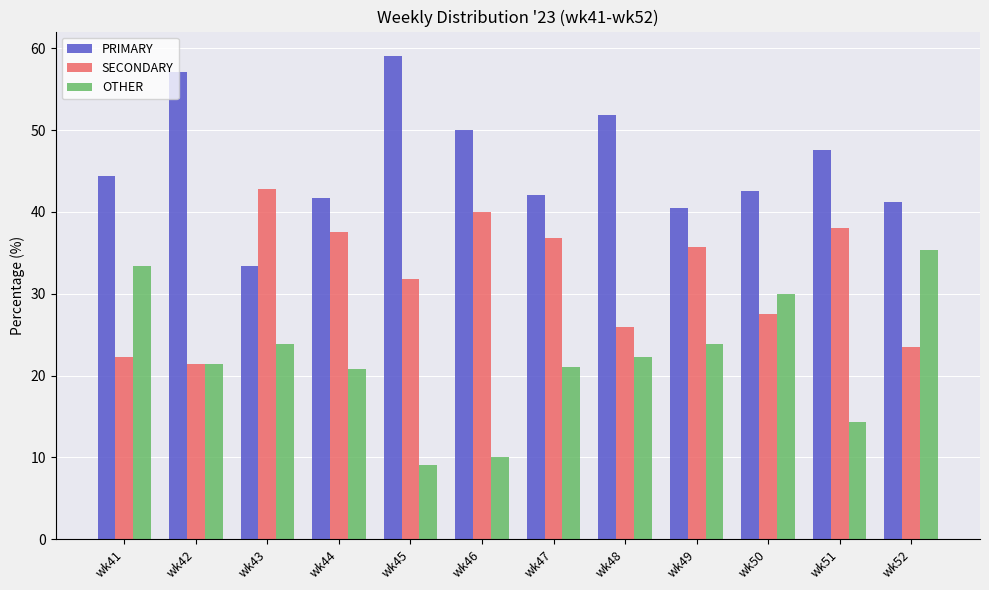

Is it true that SECONDARY equals 18.1 at wk48?

False